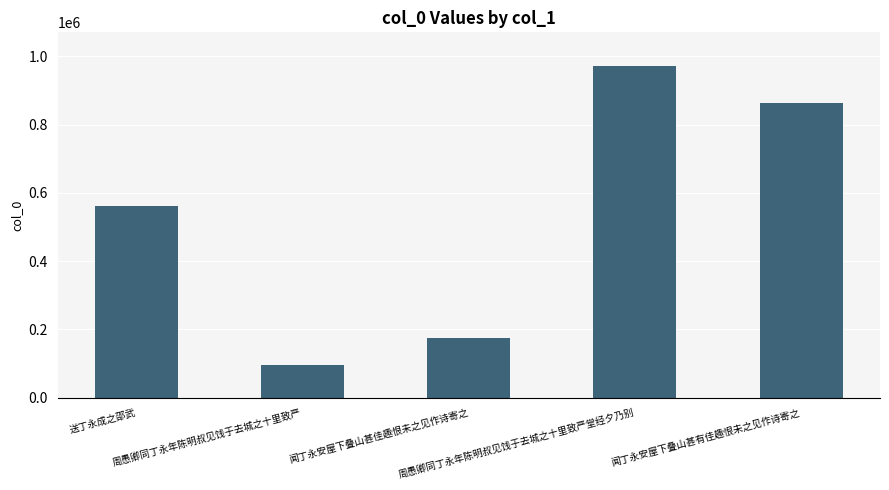

How many data points does each series have?

5